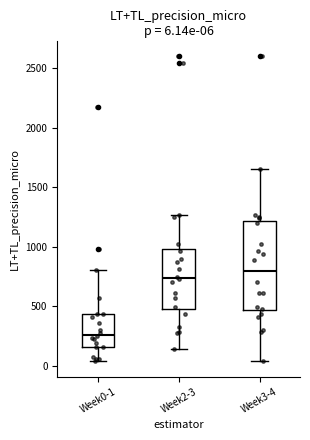

Which box has the highest median line?

Week3-4